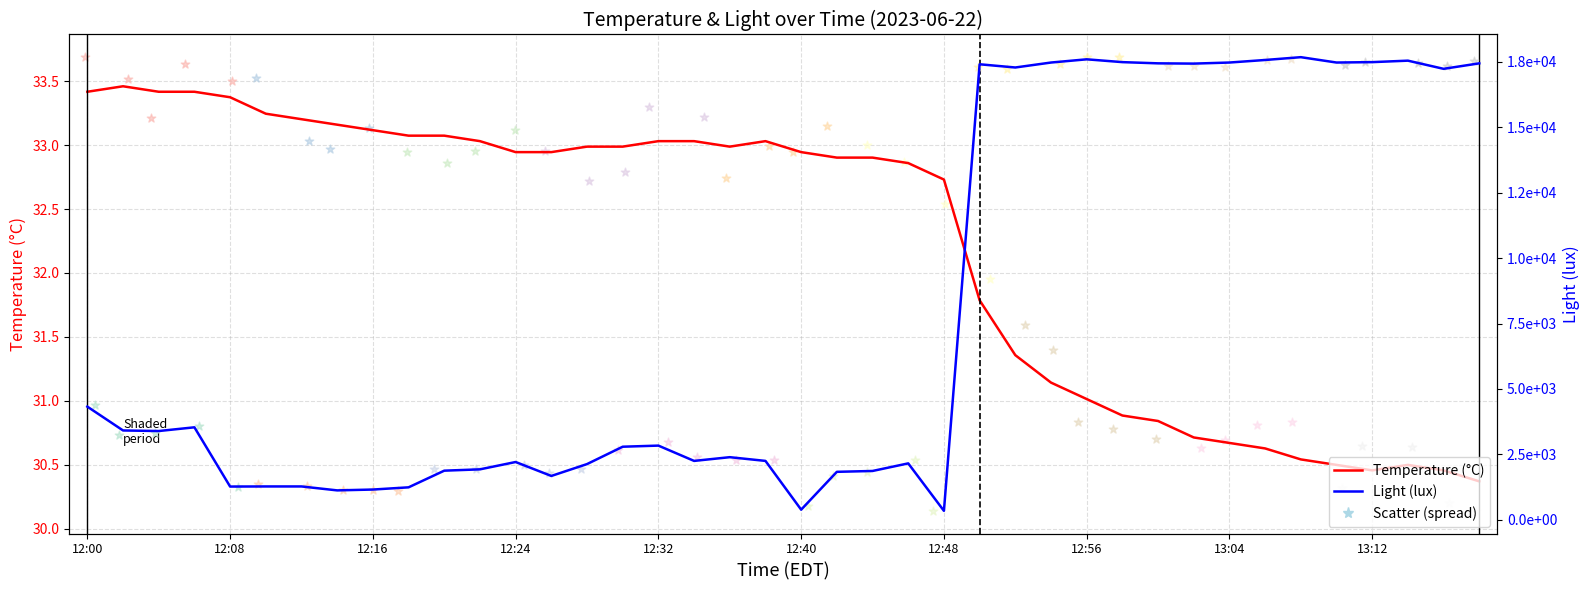

At which category is the sum across all series the highest?

34